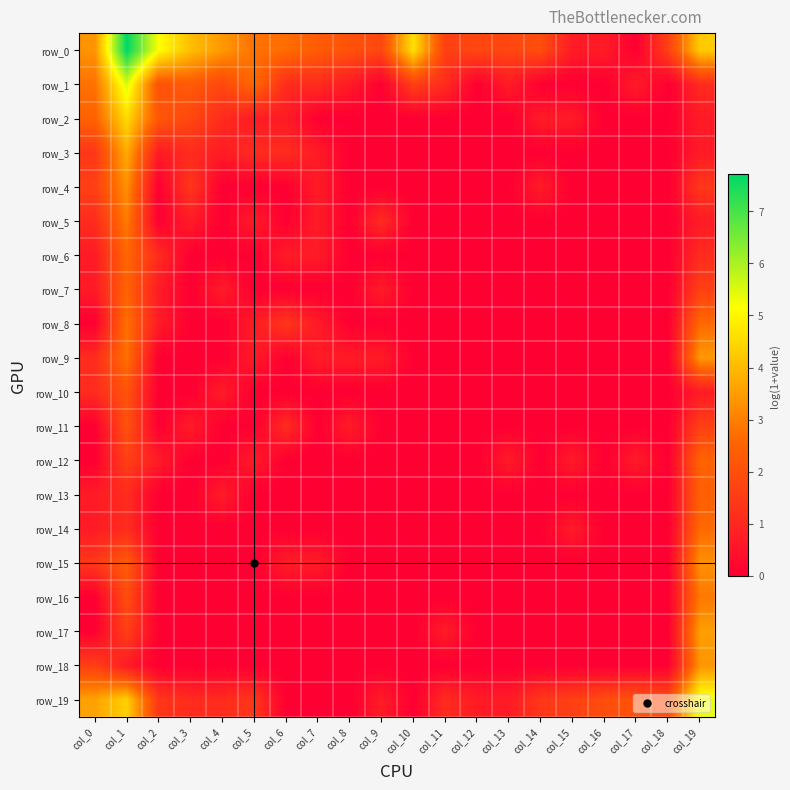

True or false: row_9 has a value of 0.7 at col_8.

True